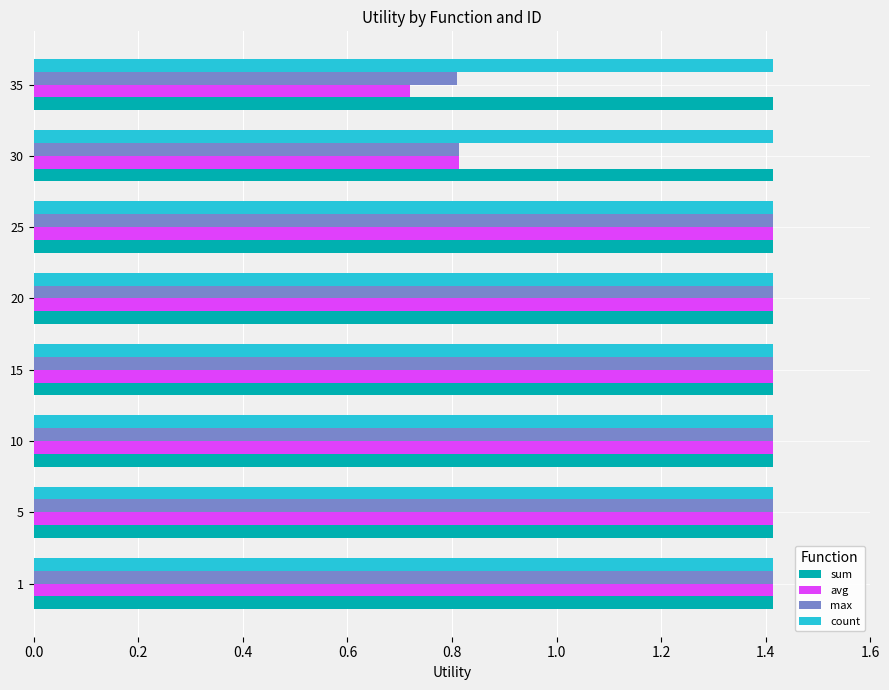

What is the total value across all series at 25?

5.7